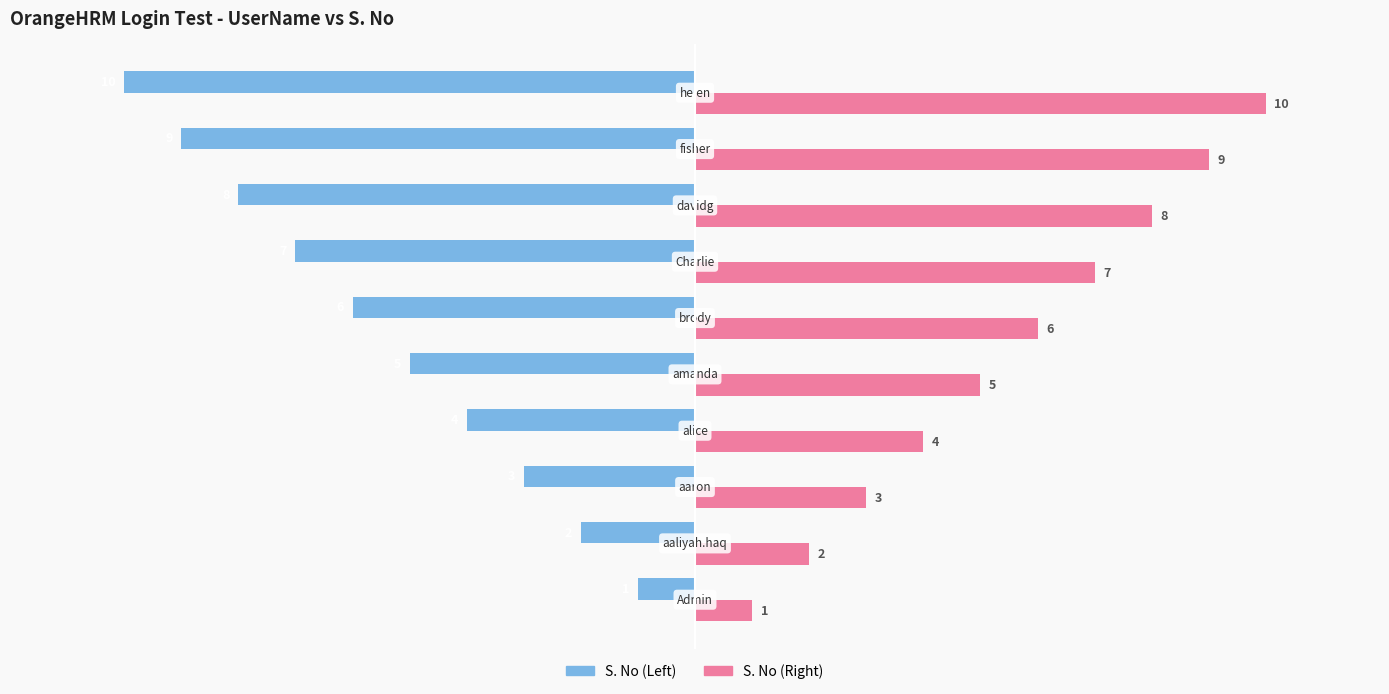

How many S. No (Right) values are between 3 and 8?

6